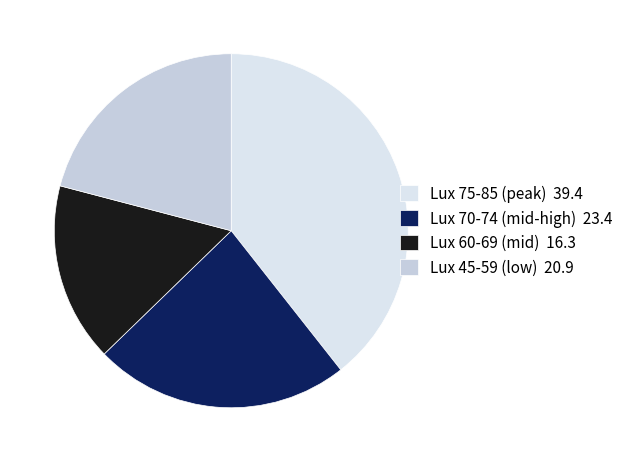

Count the number of slices in the pie.

4